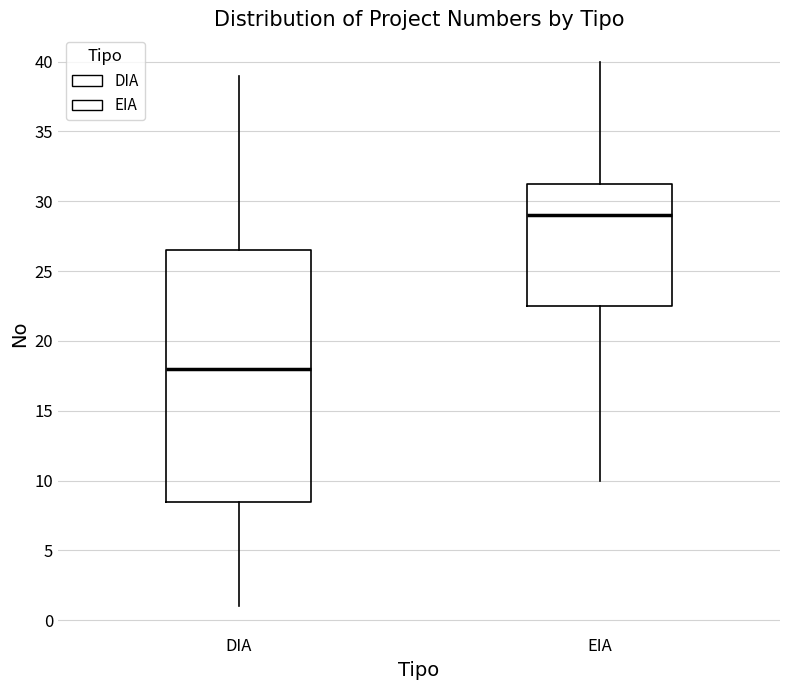

Reading left to right, read every box against the y-axis: the position of its median line, the range the box covers, and the ends of its whiskers. The values are not printed on the chart, so give them approximately, as read against the axis.

DIA: median 18.0, box 8.5 to 26.5, whiskers 1.0 to 39.0
EIA: median 29.0, box 22.5 to 31.5, whiskers 10.0 to 40.0